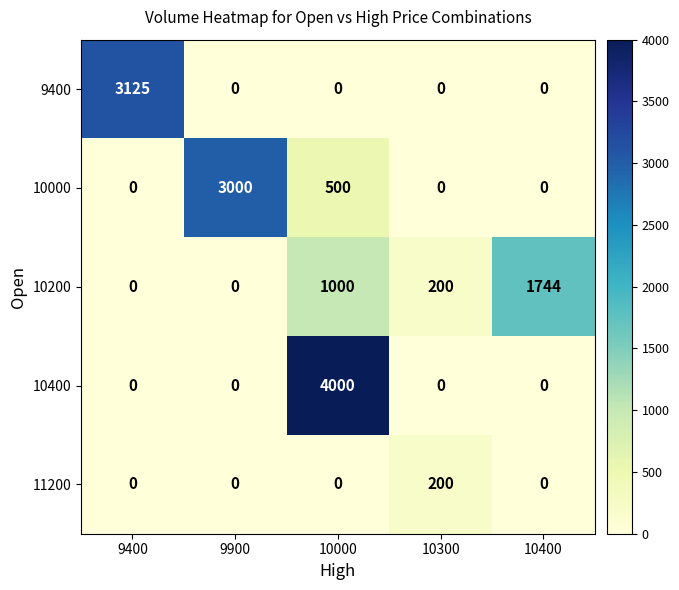

What value does the 10200 series have at 10400, to the nearest 100?

1700